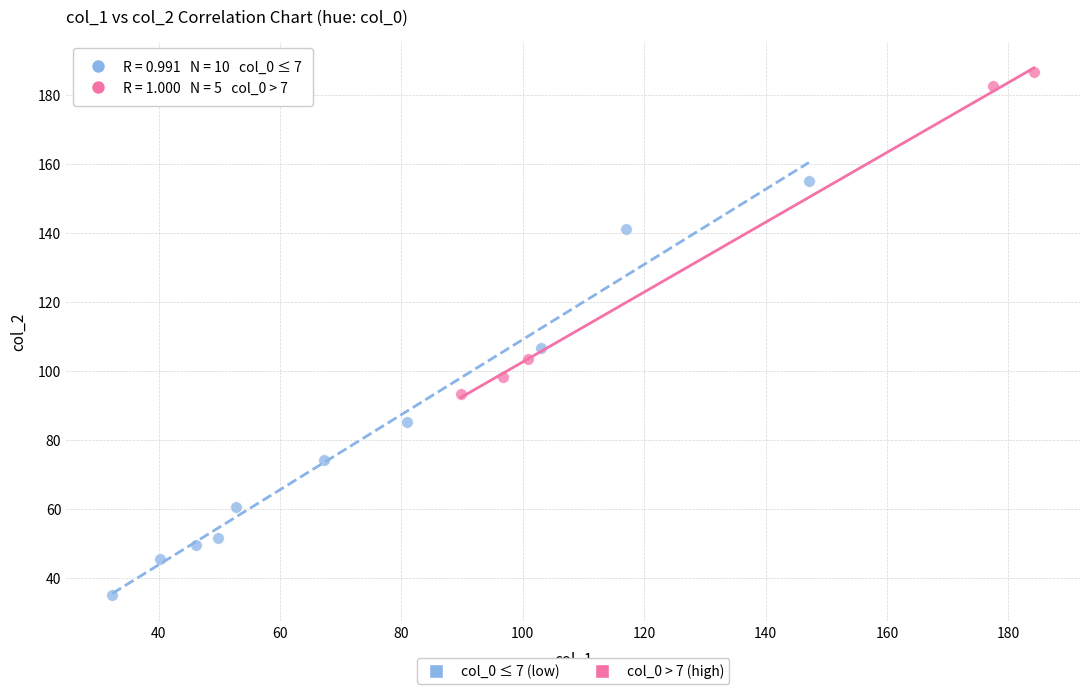

Which series has the largest Y range (max minus min)?

col_0 ≤ 7 (low)